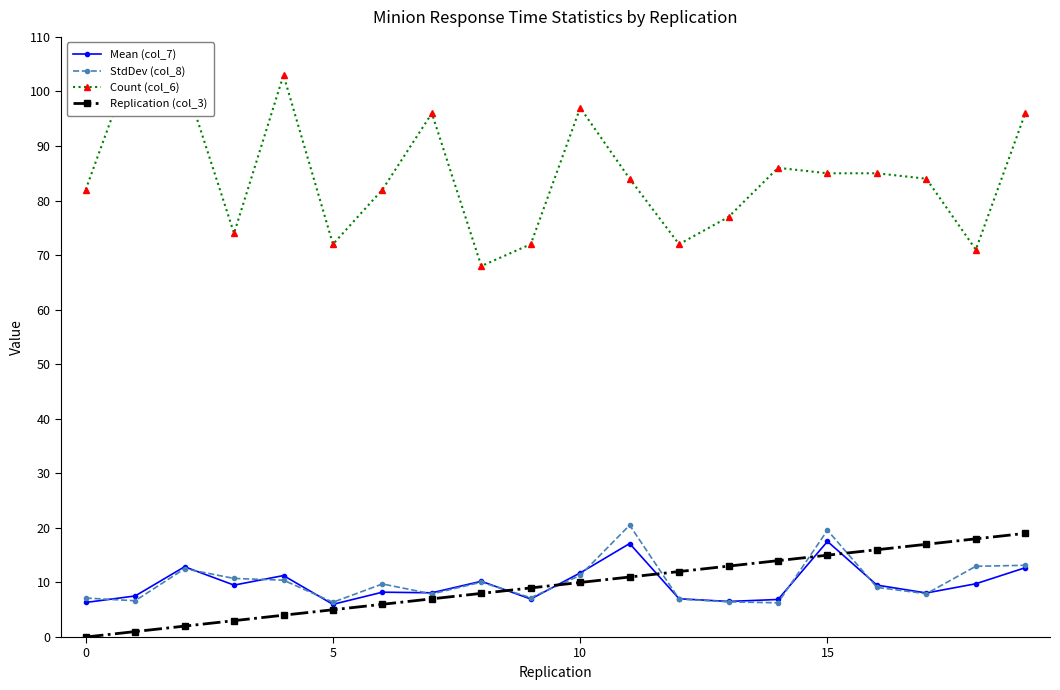

What is the approximate value of Mean (col_7) at 5?

6.0